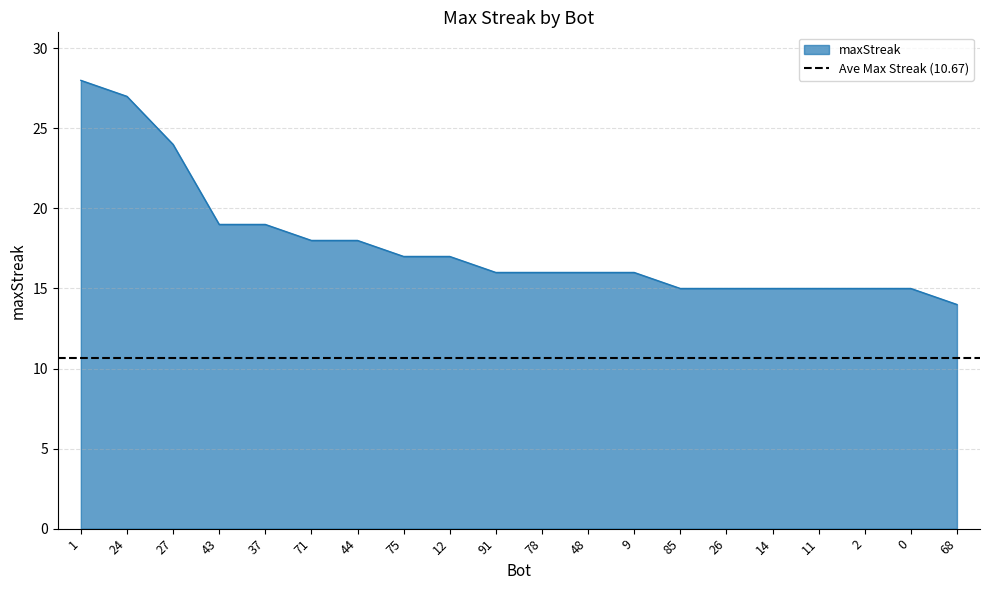

What is the difference between the maximum and second lowest values?

13